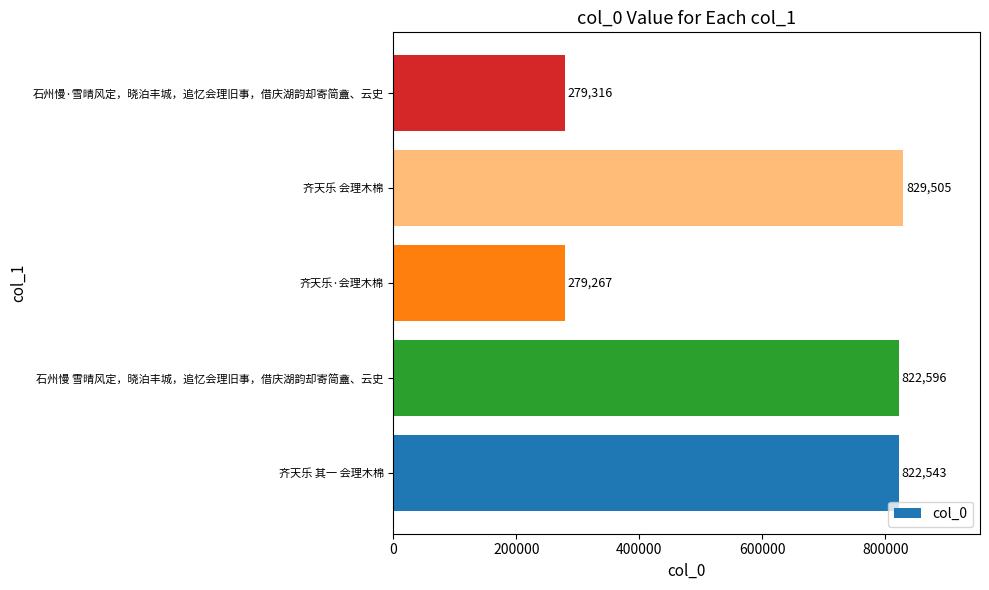

How many bars are there in total?

5